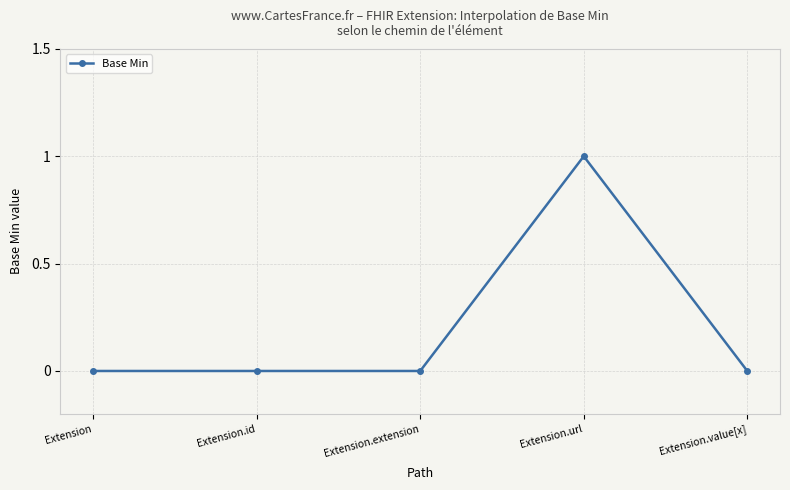

What is the label of the 2nd point from the left?

Extension.id